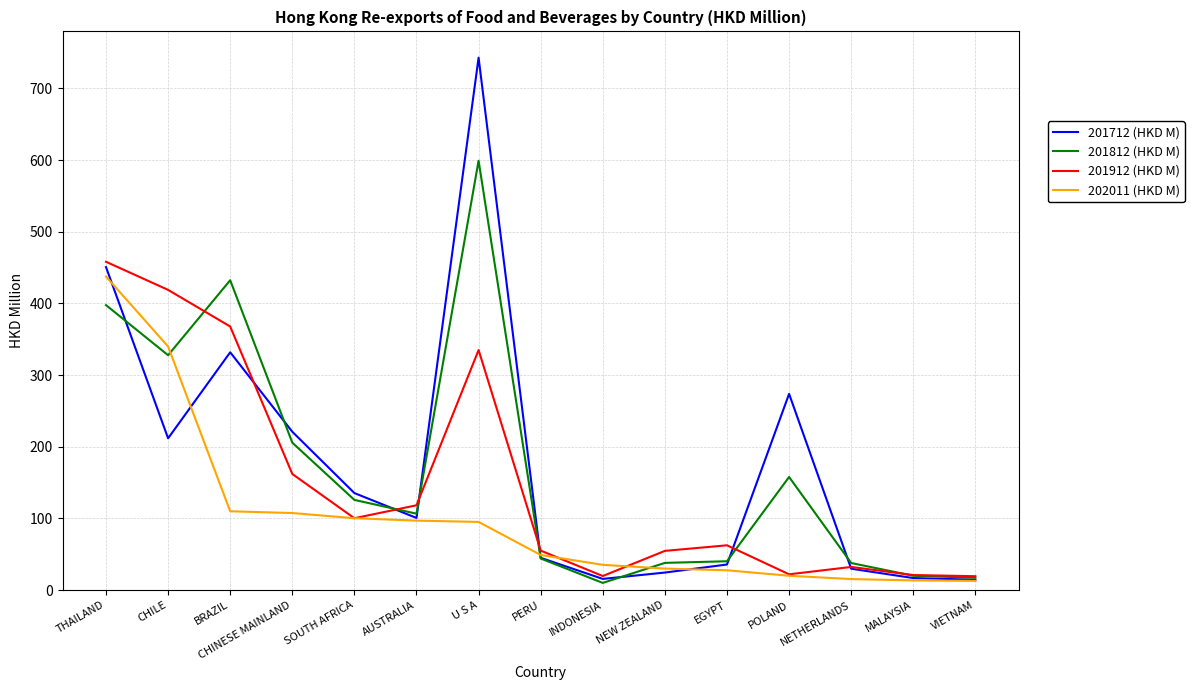

At which label does 202011 (HKD M) reach its peak?

THAILAND